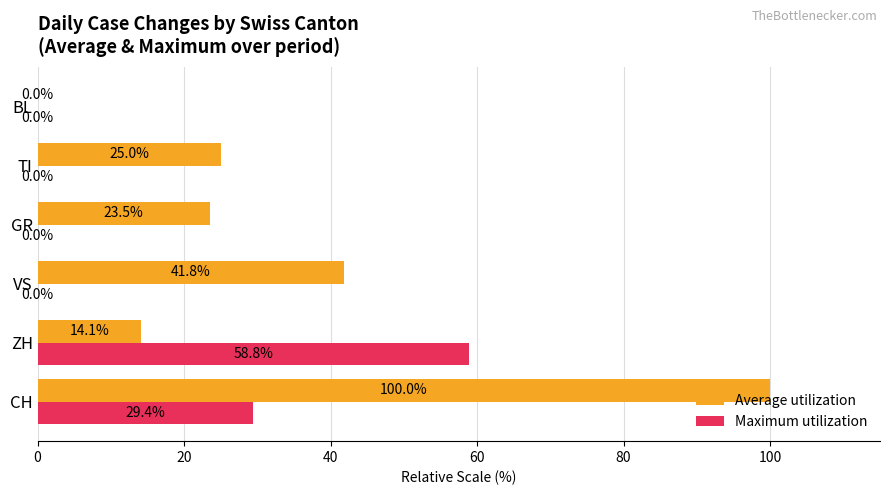

What are all the series names shown in the legend?

Average utilization, Maximum utilization